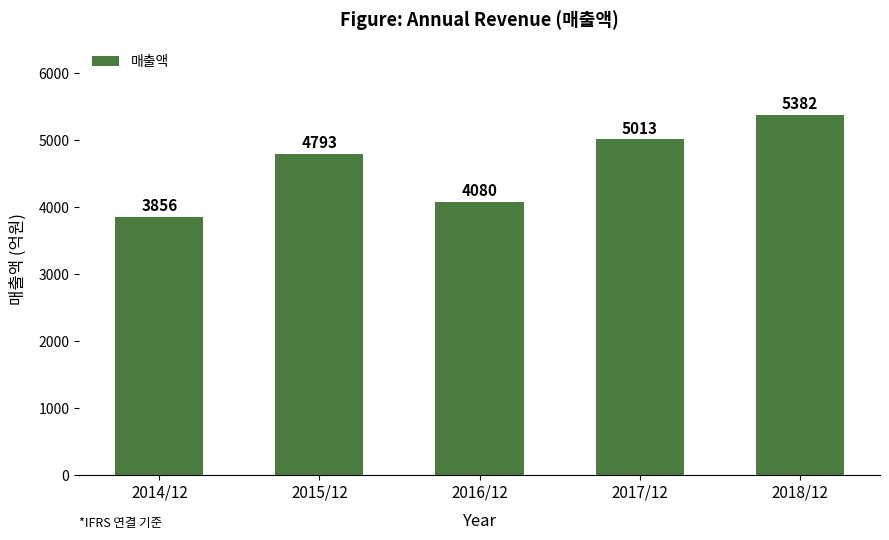

Reading left to right, list all the values displayed in this chart.

3856	4793	4080	5013	5382